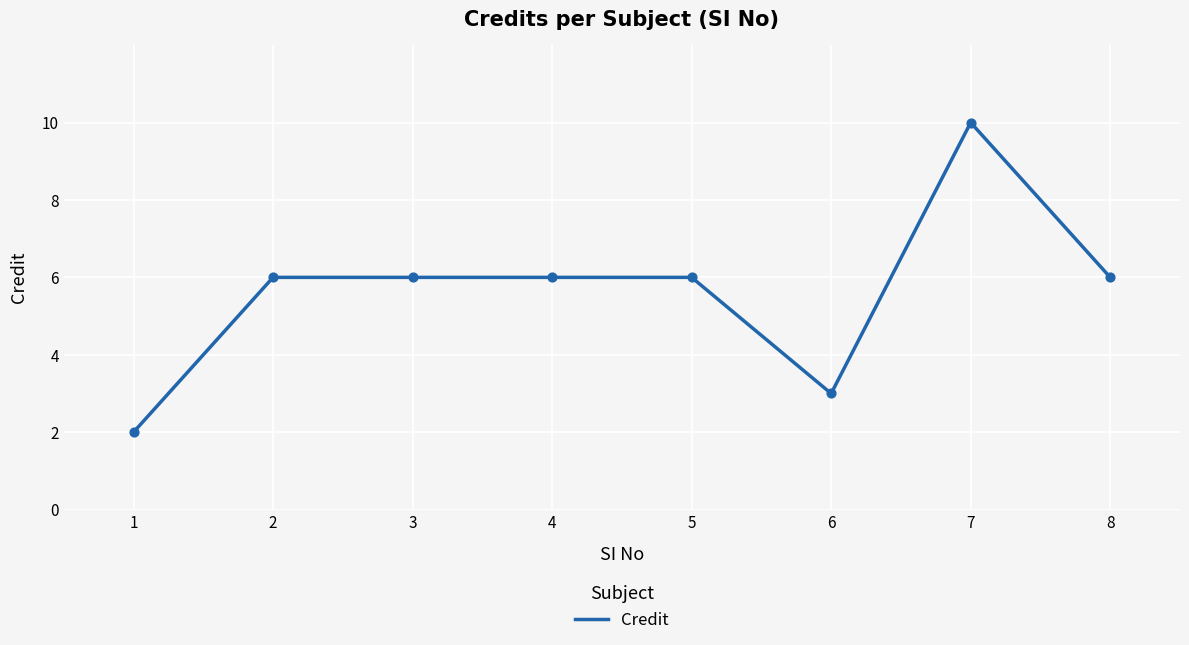

What is the ratio of the value at 2 to the value at 5?

1.0